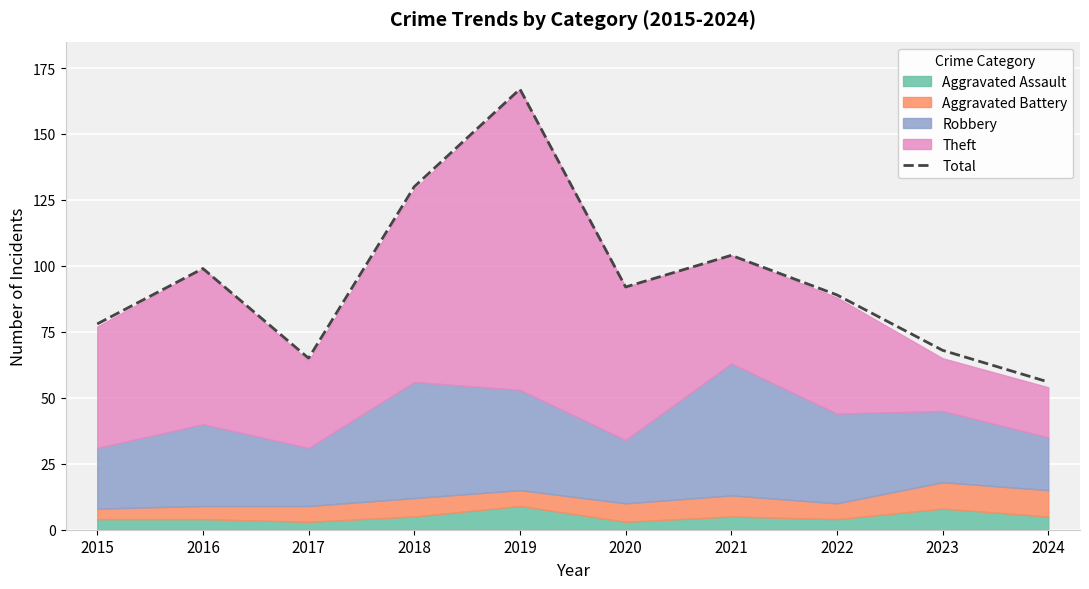

What is the change in value from 2021 to 2024?

-48